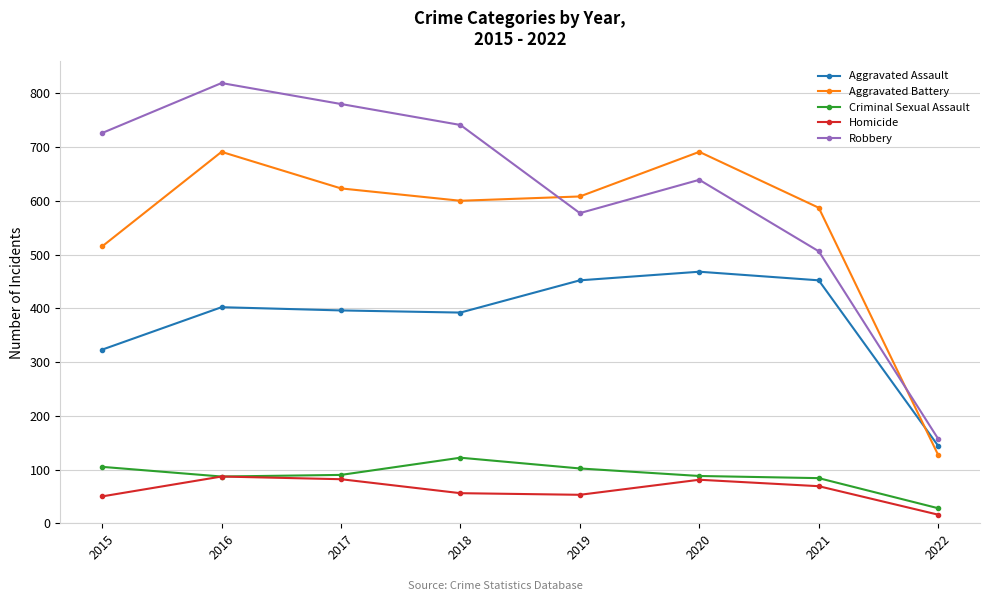

True or false: Robbery and Criminal Sexual Assault cross at least once.

False